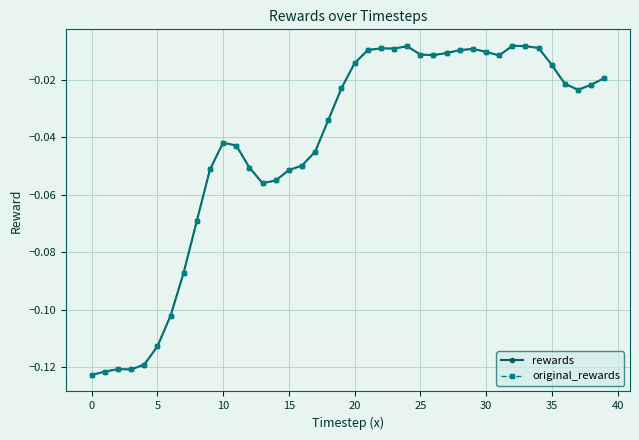

Reading left to right, list all the values displayed in this chart.

rewards: -0.1	-0.1	-0.1	-0.1	-0.1	-0.1	-0.1	-0.1	-0.1	-0.1	-0.0	-0.0	-0.1	-0.1	-0.1	-0.1	-0.0	-0.0	-0.0	-0.0	-0.0	-0.0	-0.0	-0.0	-0.0	-0.0	-0.0	-0.0	-0.0	-0.0	-0.0	-0.0	-0.0	-0.0	-0.0	-0.0	-0.0	-0.0	-0.0	-0.0
original_rewards: -0.1	-0.1	-0.1	-0.1	-0.1	-0.1	-0.1	-0.1	-0.1	-0.1	-0.0	-0.0	-0.1	-0.1	-0.1	-0.1	-0.0	-0.0	-0.0	-0.0	-0.0	-0.0	-0.0	-0.0	-0.0	-0.0	-0.0	-0.0	-0.0	-0.0	-0.0	-0.0	-0.0	-0.0	-0.0	-0.0	-0.0	-0.0	-0.0	-0.0